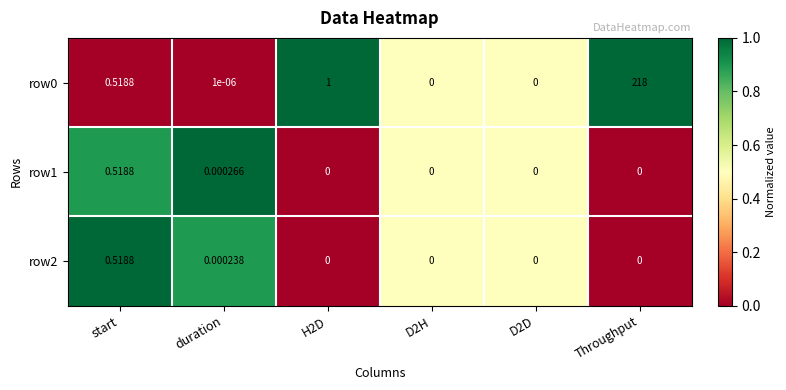

Is the value of row0 at duration greater than the value of row1 at start?

No